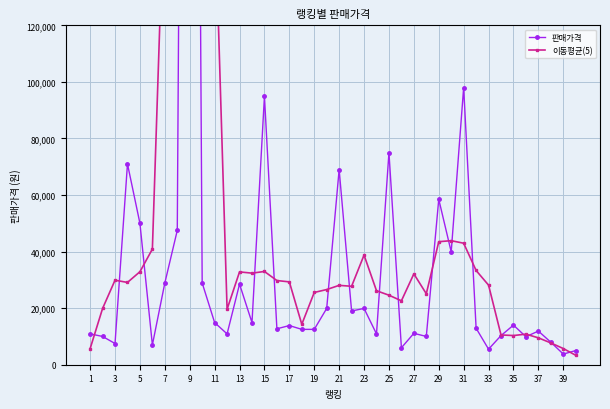

How many interior local peaks does the 판매가격 series have?

13